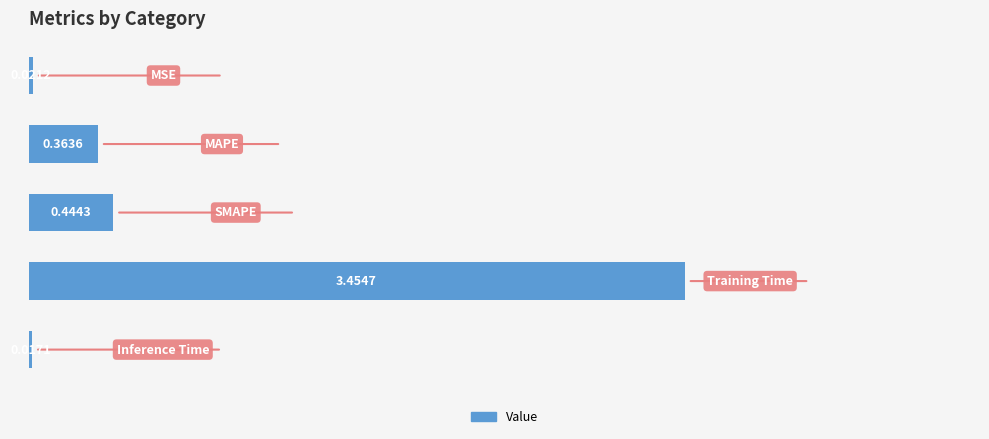

What is the difference between the maximum and minimum values?

3.4